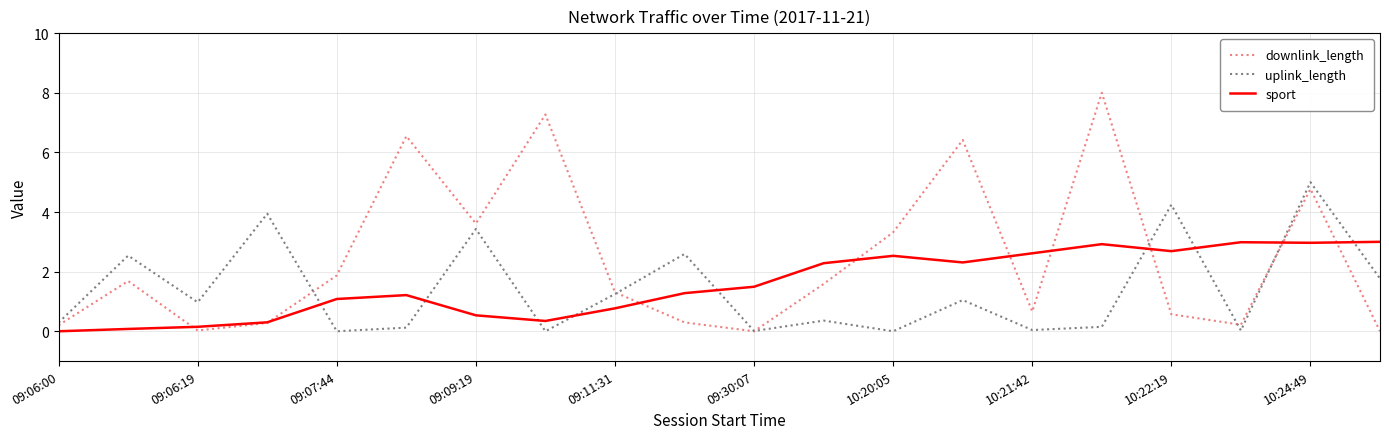

True or false: uplink_length and downlink_length intersect in this chart.

True